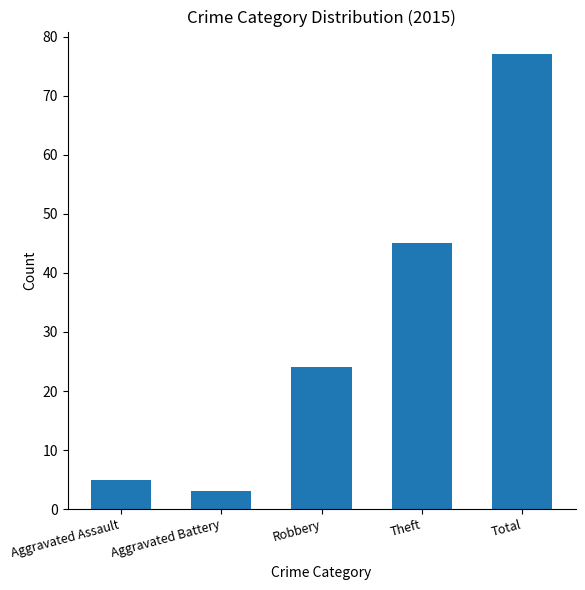

The chart shows a value of 45 at Theft. True or false?

True